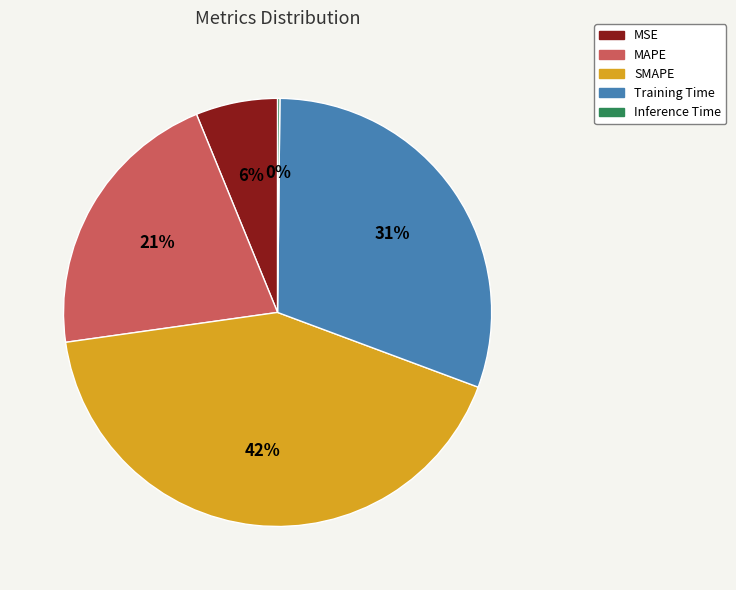

What is the largest slice in the pie chart?

SMAPE